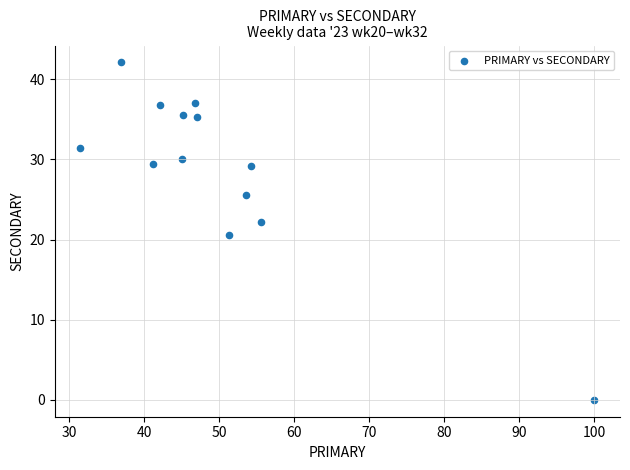

What Y value in the scatter plot is closest to 21?

20.5